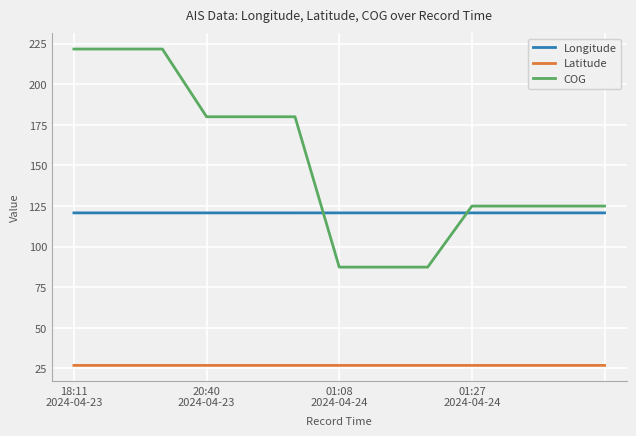

True or false: Longitude and Latitude cross at least once.

False